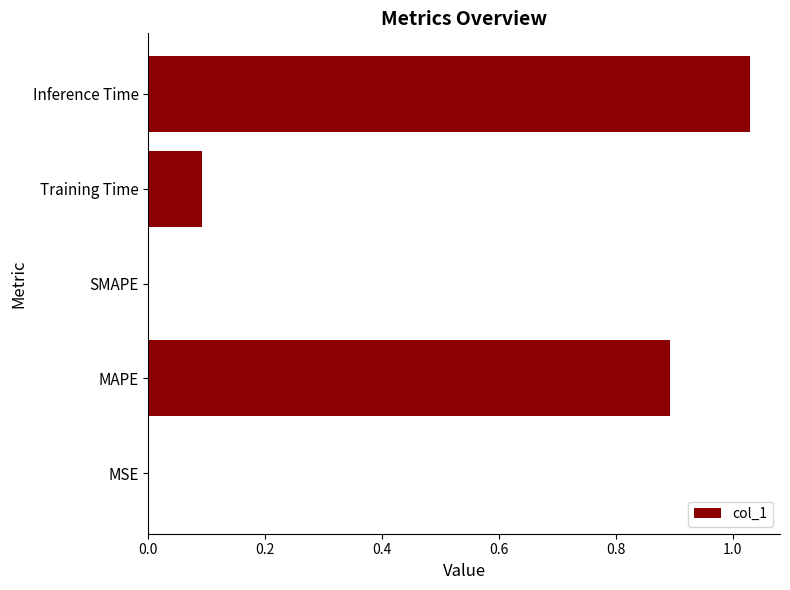

What is the sum of all values?

2.0